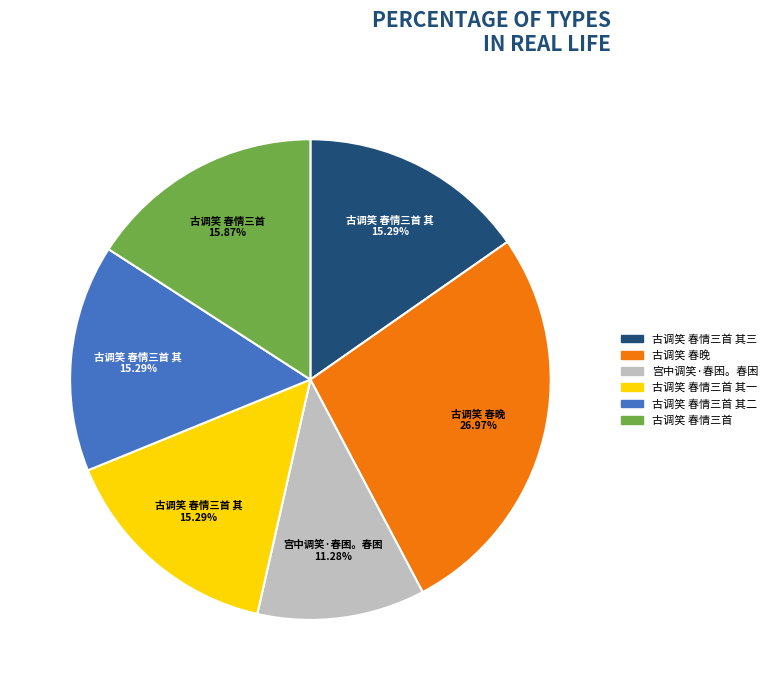

Does any single category account for the majority?

No